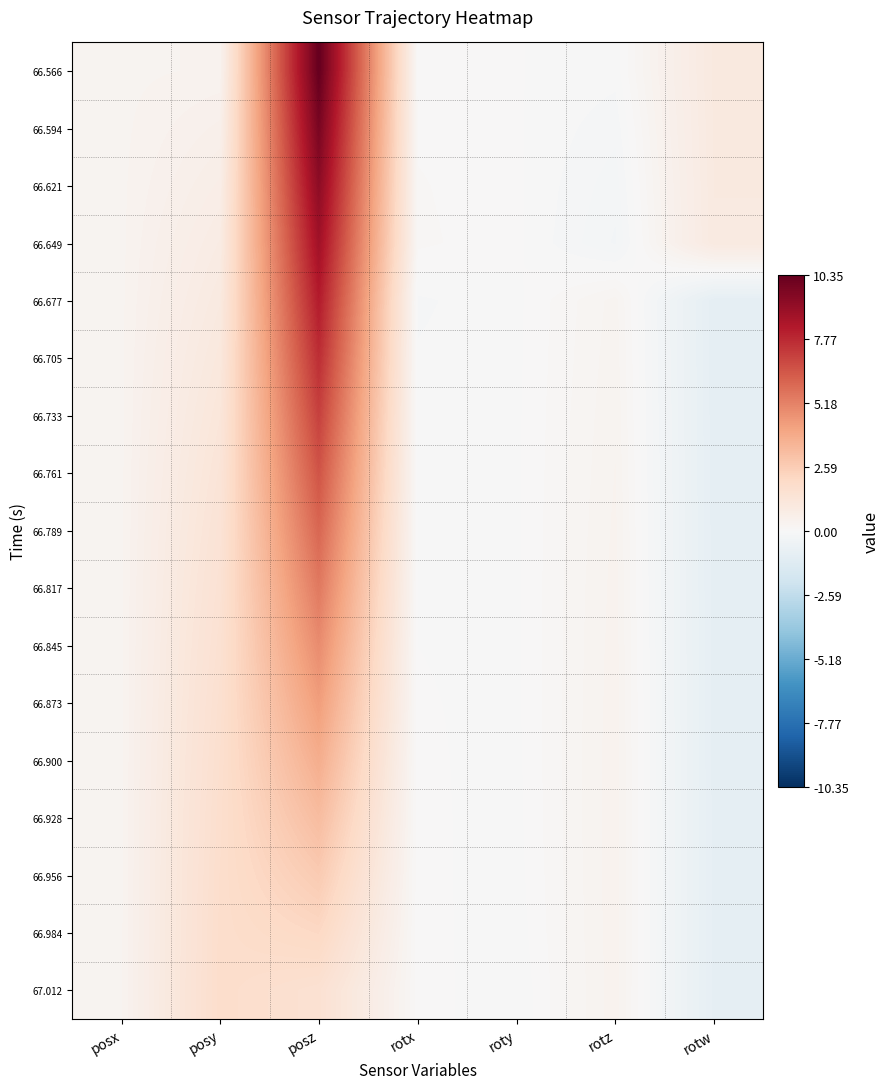

Reading left to right, list all the values displayed in this chart.

66.566: posx=0.3	posy=0.3	posz=10.4	rotx=0.0	roty=0.0	rotz=-0.0	rotw=1.0
66.594: posx=0.3	posy=0.5	posz=9.8	rotx=0.1	roty=0.0	rotz=-0.1	rotw=1.0
66.621: posx=0.3	posy=0.7	posz=9.3	rotx=0.1	roty=0.0	rotz=-0.2	rotw=1.0
66.649: posx=0.3	posy=0.8	posz=8.7	rotx=0.1	roty=0.0	rotz=-0.3	rotw=1.0
66.677: posx=0.3	posy=1.0	posz=8.2	rotx=-0.1	roty=-0.0	rotz=0.3	rotw=-1.0
66.705: posx=0.3	posy=1.1	posz=7.6	rotx=-0.1	roty=-0.0	rotz=0.3	rotw=-1.0
66.733: posx=0.3	posy=1.2	posz=7.1	rotx=-0.1	roty=-0.0	rotz=0.3	rotw=-0.9
66.761: posx=0.3	posy=1.3	posz=6.5	rotx=-0.0	roty=-0.0	rotz=0.3	rotw=-0.9
66.789: posx=0.3	posy=1.4	posz=6.0	rotx=-0.0	roty=-0.0	rotz=0.3	rotw=-0.9
66.817: posx=0.3	posy=1.5	posz=5.4	rotx=-0.0	roty=-0.0	rotz=0.4	rotw=-0.9
66.845: posx=0.3	posy=1.6	posz=4.9	rotx=-0.0	roty=-0.0	rotz=0.4	rotw=-0.9
66.873: posx=0.3	posy=1.6	posz=4.3	rotx=0.0	roty=-0.0	rotz=0.4	rotw=-0.9
66.900: posx=0.3	posy=1.7	posz=3.8	rotx=0.0	roty=-0.0	rotz=0.4	rotw=-0.9
66.928: posx=0.3	posy=1.8	posz=3.2	rotx=0.0	roty=-0.0	rotz=0.4	rotw=-0.9
66.956: posx=0.3	posy=1.8	posz=2.7	rotx=0.0	roty=-0.0	rotz=0.4	rotw=-0.9
66.984: posx=0.3	posy=1.8	posz=2.1	rotx=0.0	roty=-0.0	rotz=0.4	rotw=-0.9
67.012: posx=0.3	posy=1.8	posz=1.6	rotx=0.0	roty=-0.1	rotz=0.4	rotw=-0.9